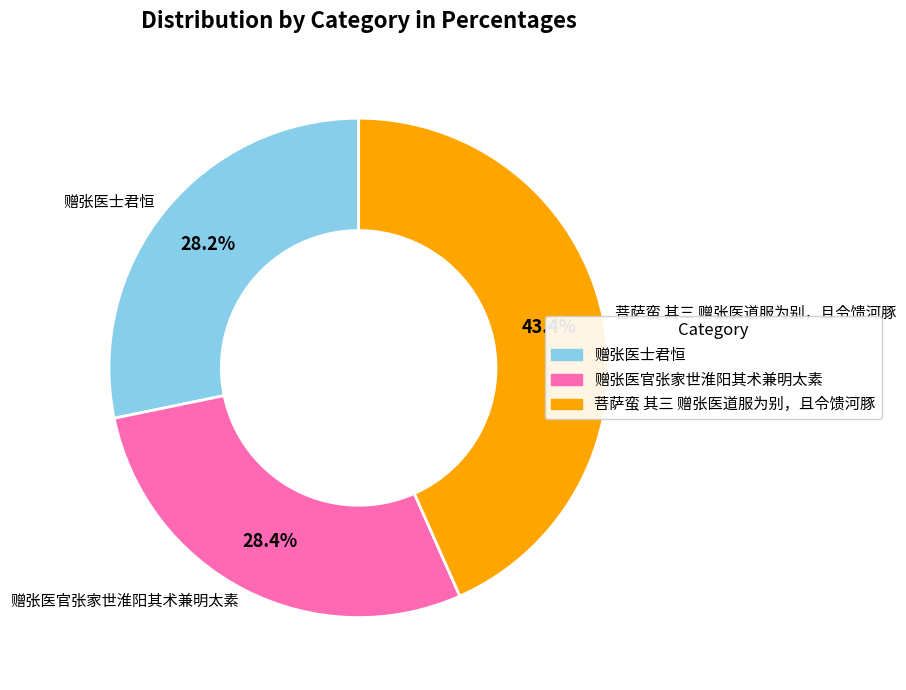

Does any single category account for the majority?

No